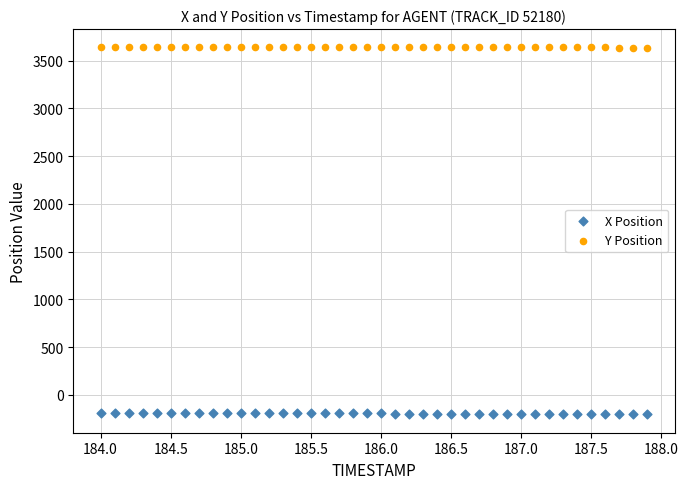

Across all data points, what is the range of X values (max minus min)?

3.9